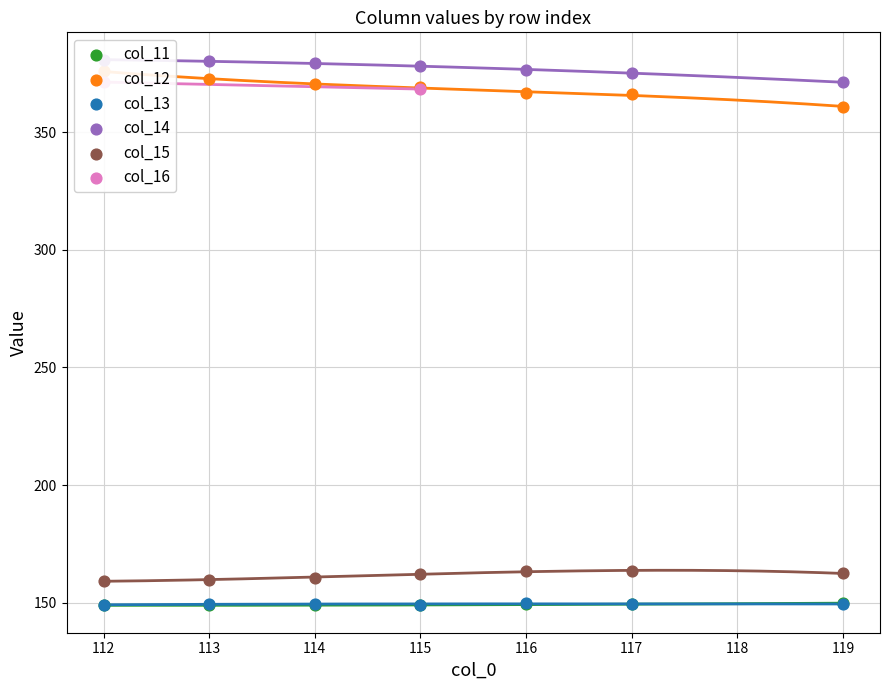

Is the value of col_14 at 114 greater than the value of col_11 at 117?

Yes